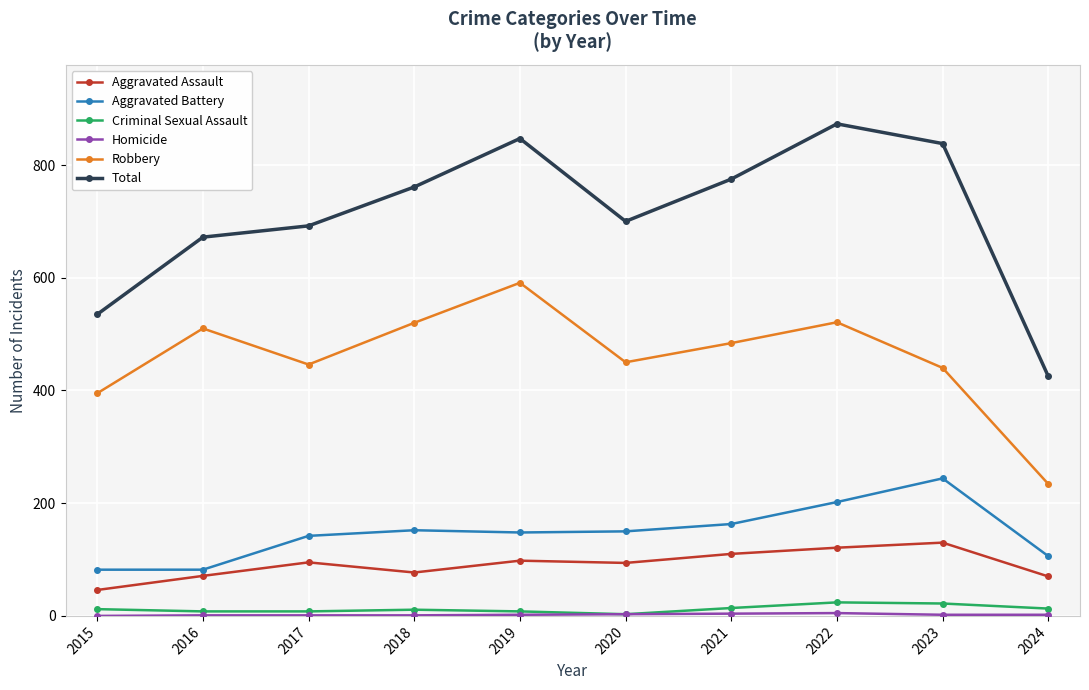

What value does the Aggravated Battery series have at 2015?

82